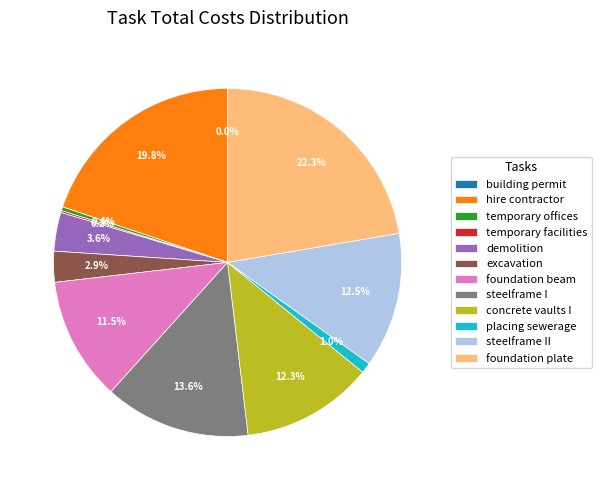

Which has a higher value, foundation plate or demolition?

foundation plate